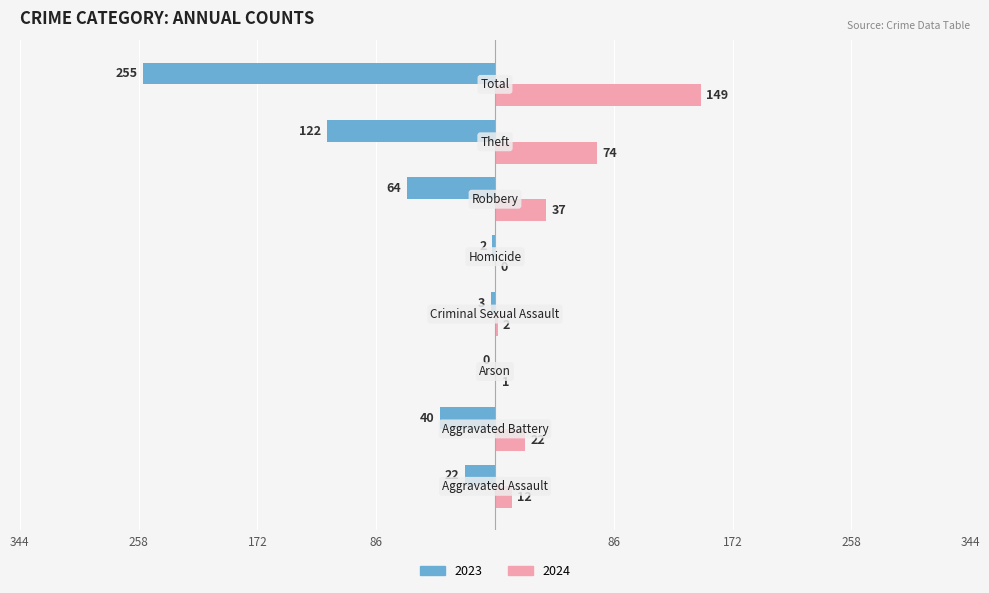

At which label is 2024 closest to 74?

Theft